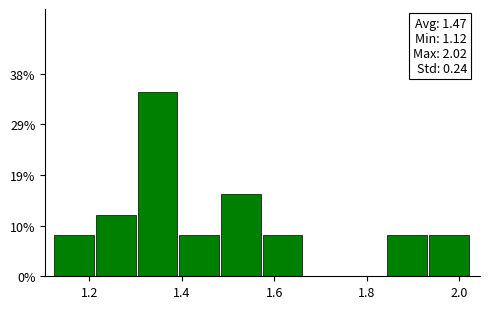

Over which range of the x-axis is the bar tallest?

1.305 to 1.395